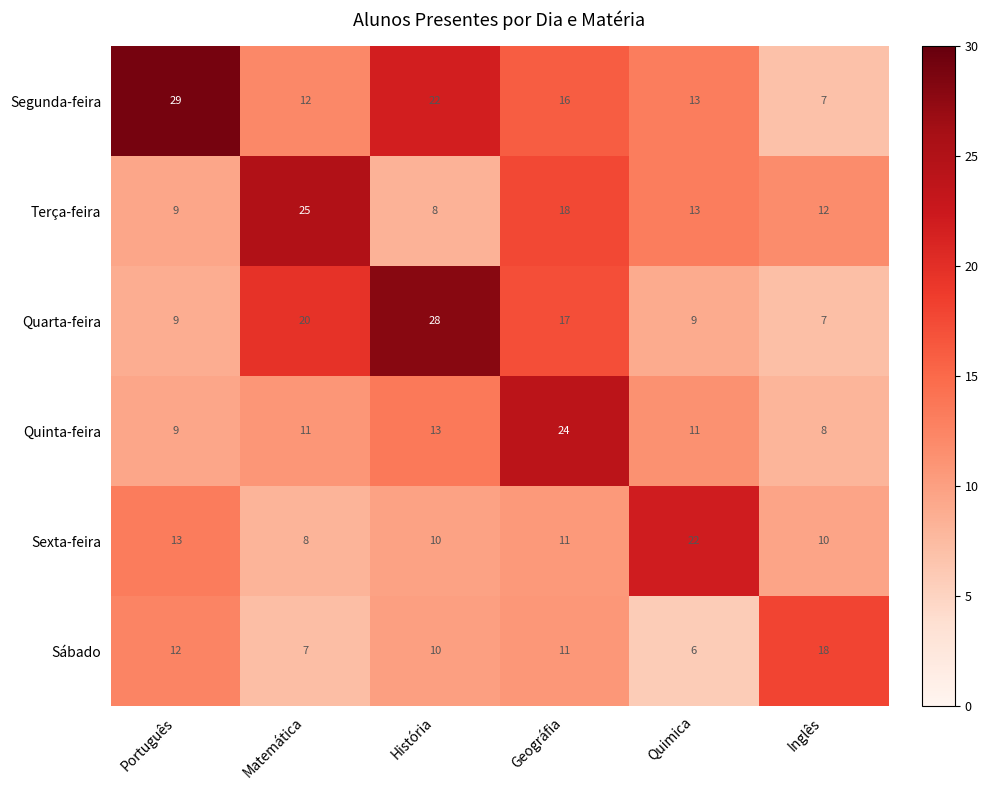

True or false: Terça-feira has a value of 5 at Matemática.

False